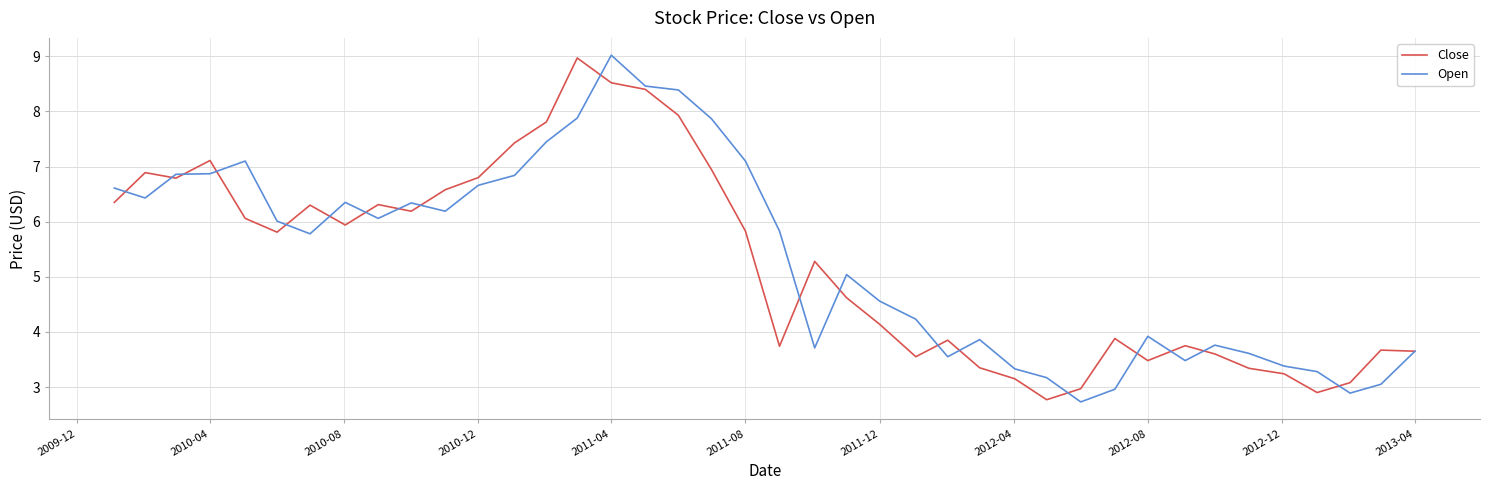

What is the greatest value displayed?

9.0